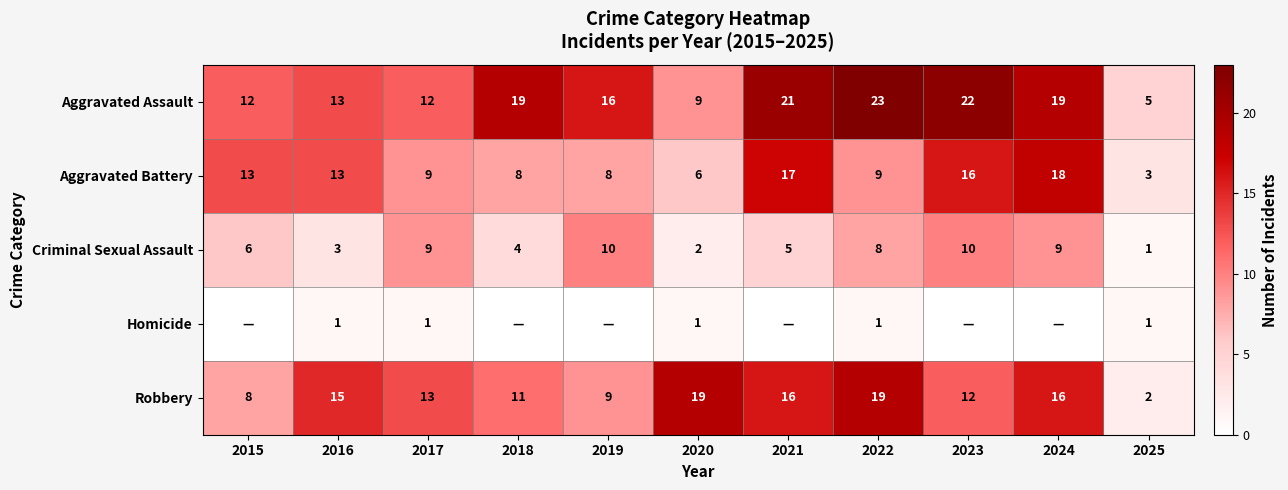

The Aggravated Assault series shows 12 at 2017. True or false?

True